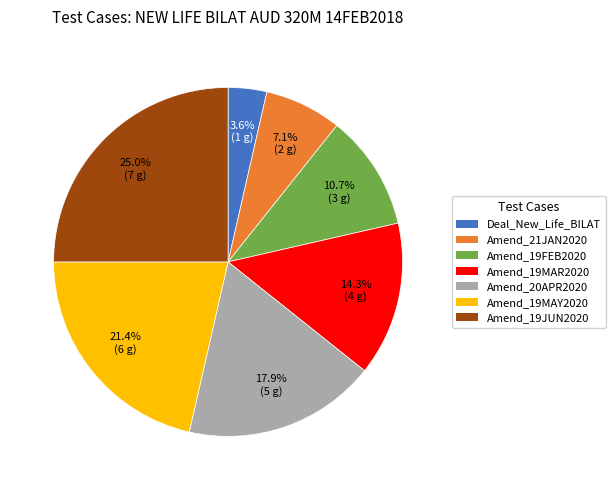

Does any single category account for the majority?

No